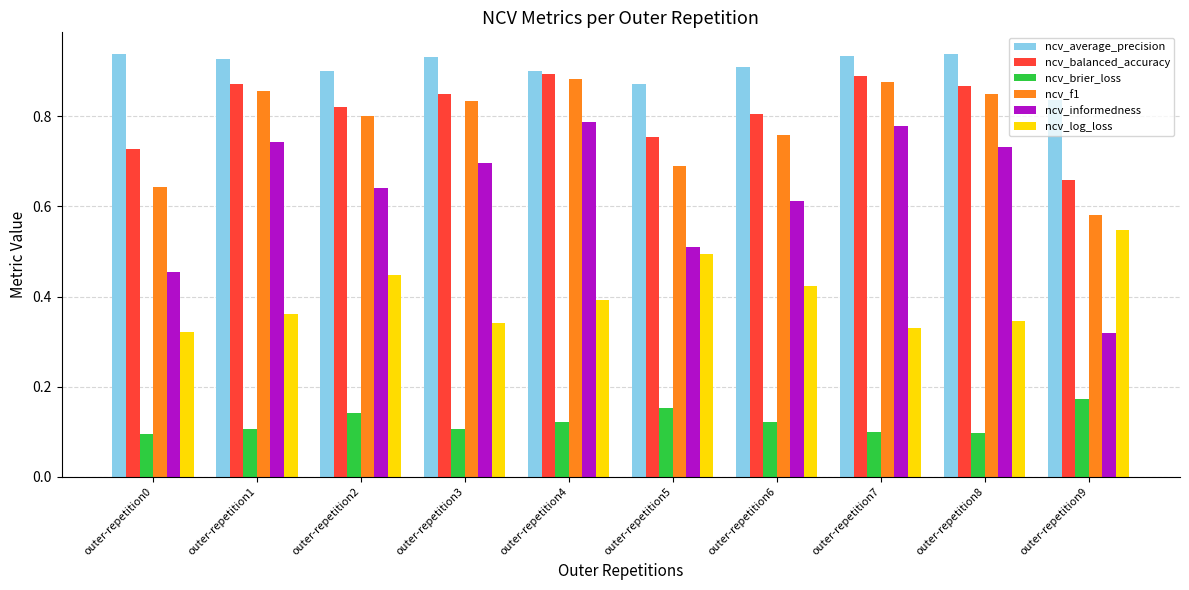

What is the total value across all series at outer-repetition4?

4.0